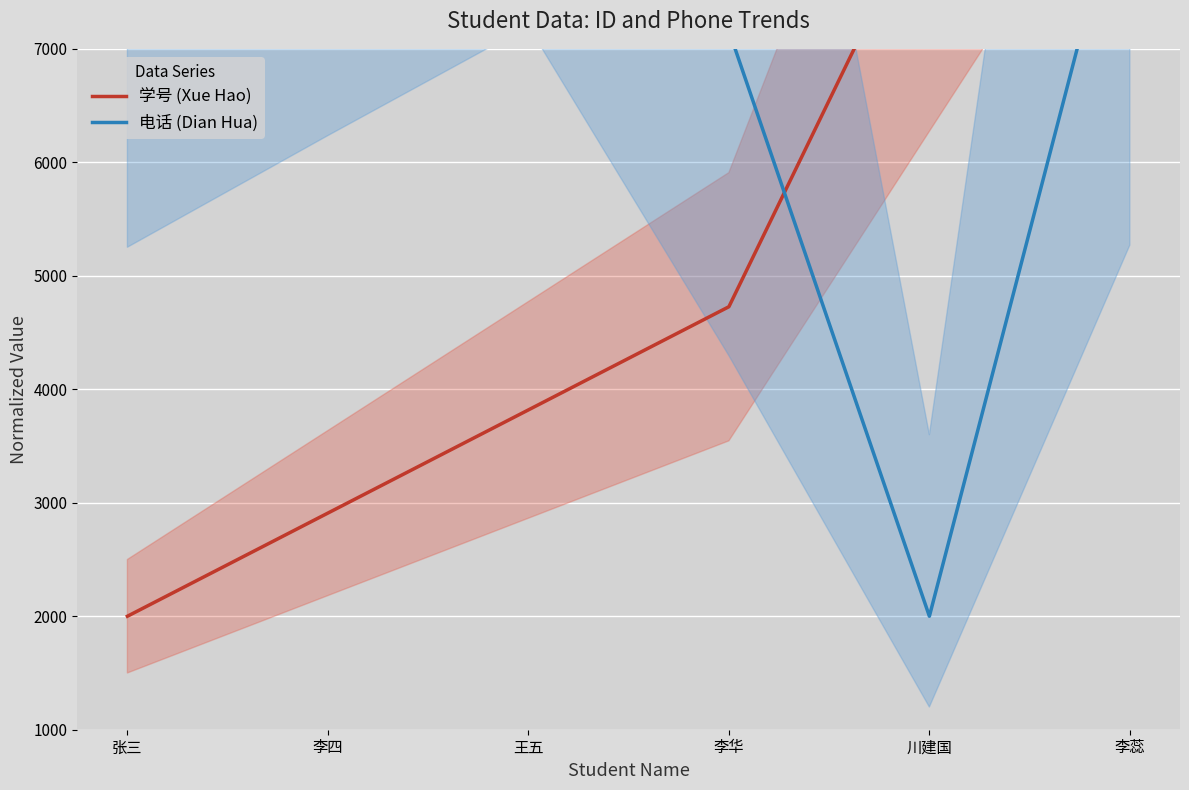

At which category does 电话 (Dian Hua) reach its first local valley?

川建国